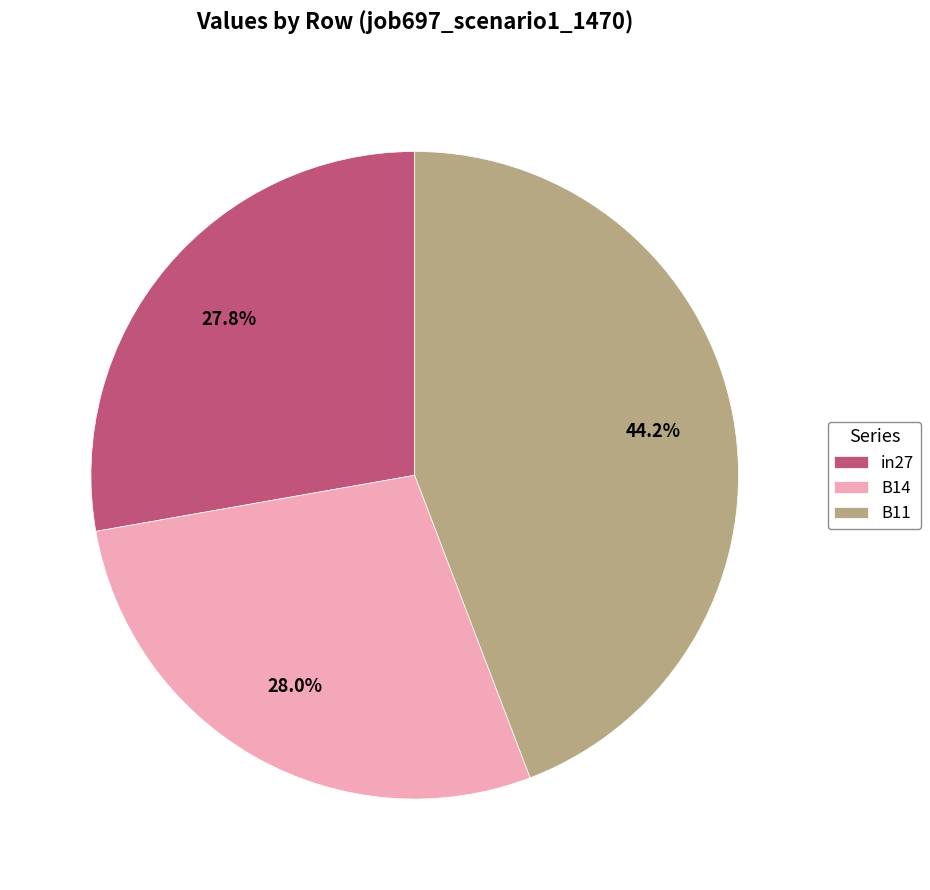

Is it true that B14 is 28% of the pie?

True